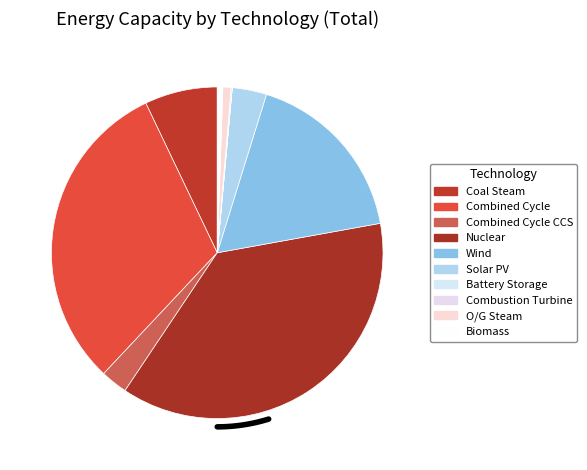

Does O/G Steam represent more than half of the total?

No